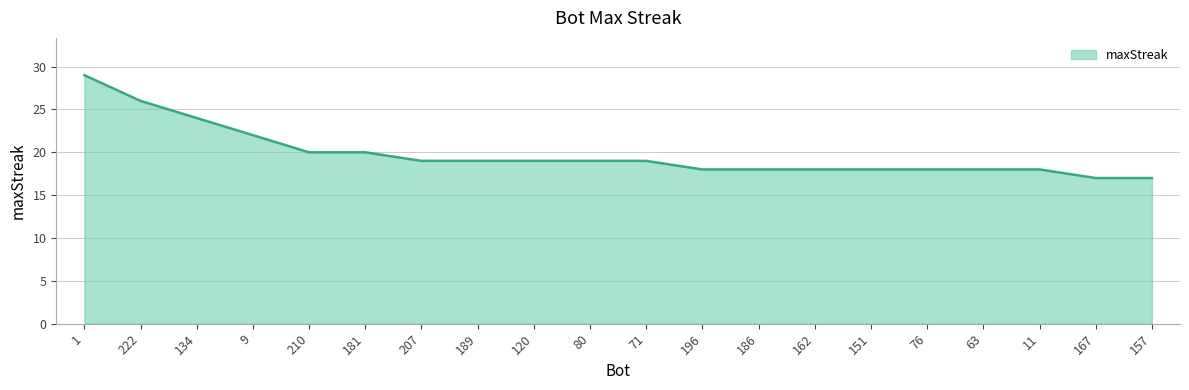

At which label does the data first exceed 19?

1